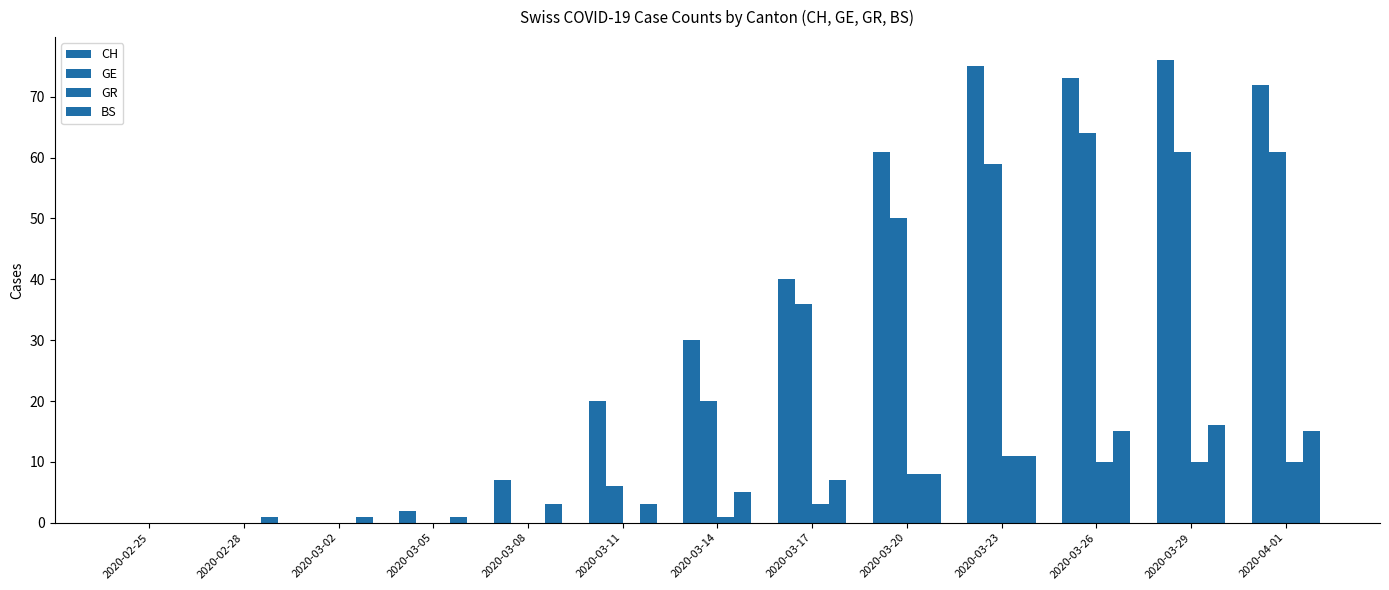

At which category is the sum across all series the highest?

2020-03-29